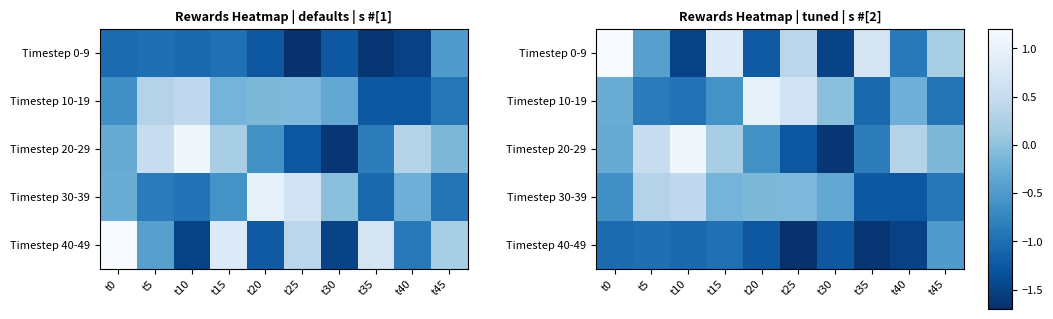

The value of Timestep 30-39 at t10 is 0.1. True or false?

False